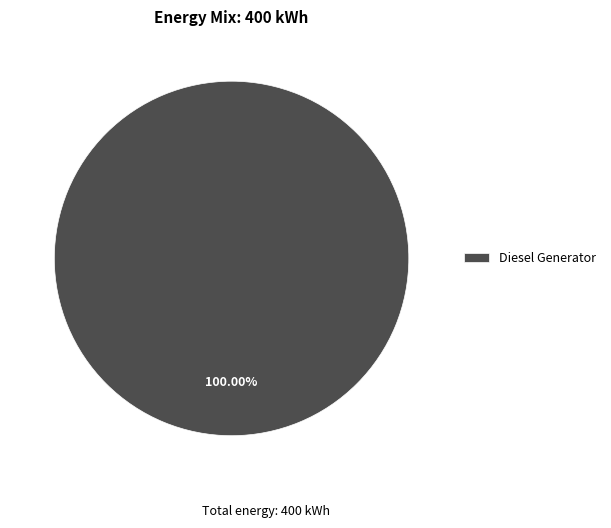

Is there any slice that represents more than half of the pie?

Yes